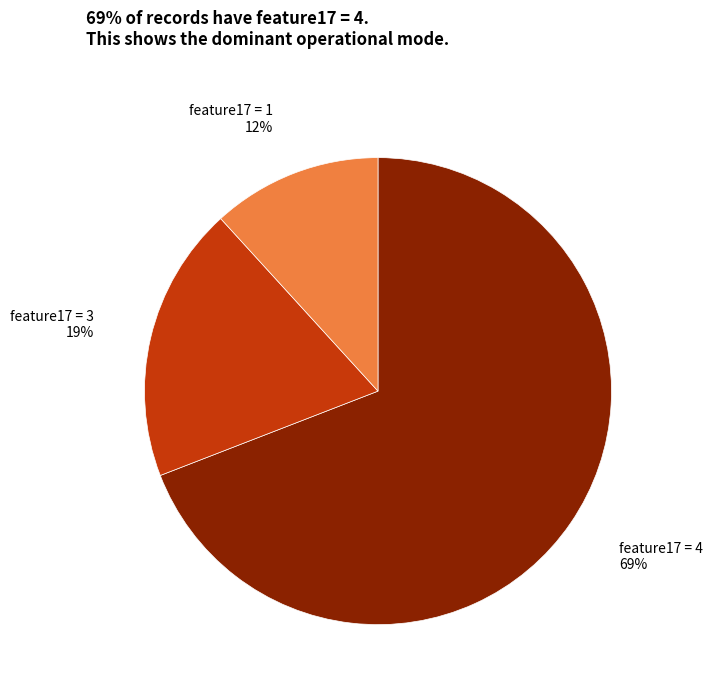

Does any single category account for the majority?

Yes